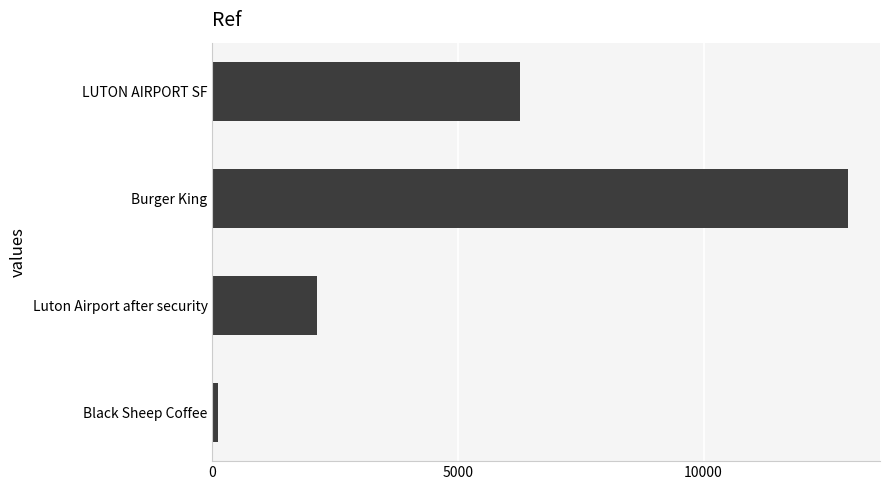

Between Black Sheep Coffee and LUTON AIRPORT SF, which is larger?

LUTON AIRPORT SF